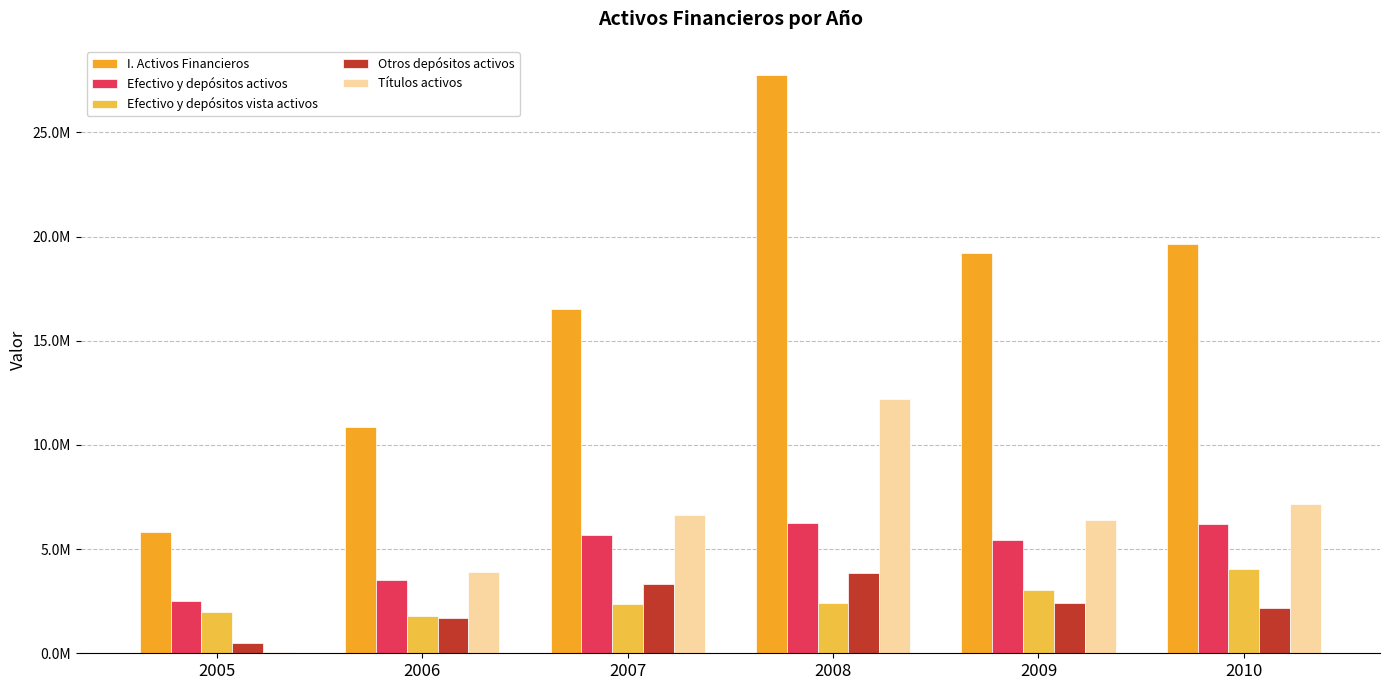

Is the value of Efectivo y depósitos vista activos at 2009 greater than the value of Títulos activos at 2005?

Yes